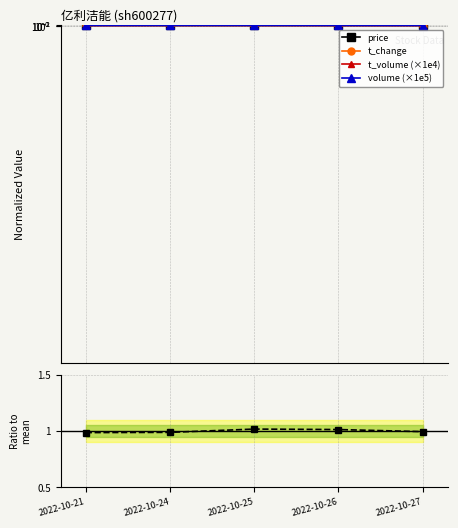

List the labels in order of volume (×1e5) value, smallest first.

2022-10-27, 2022-10-21, 2022-10-26, 2022-10-25, 2022-10-24